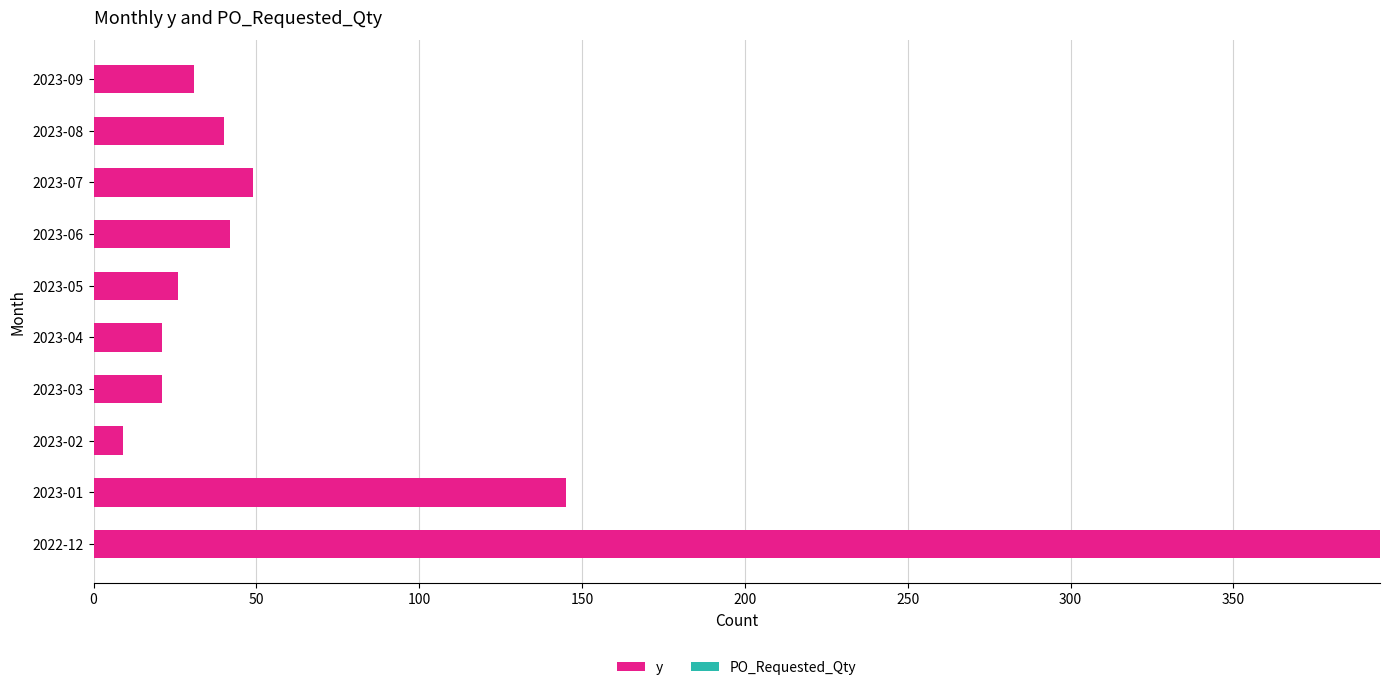

Reading bottom to top, transcribe all the data shown in this chart.

395	145	9	21	21	26	42	49	40	31